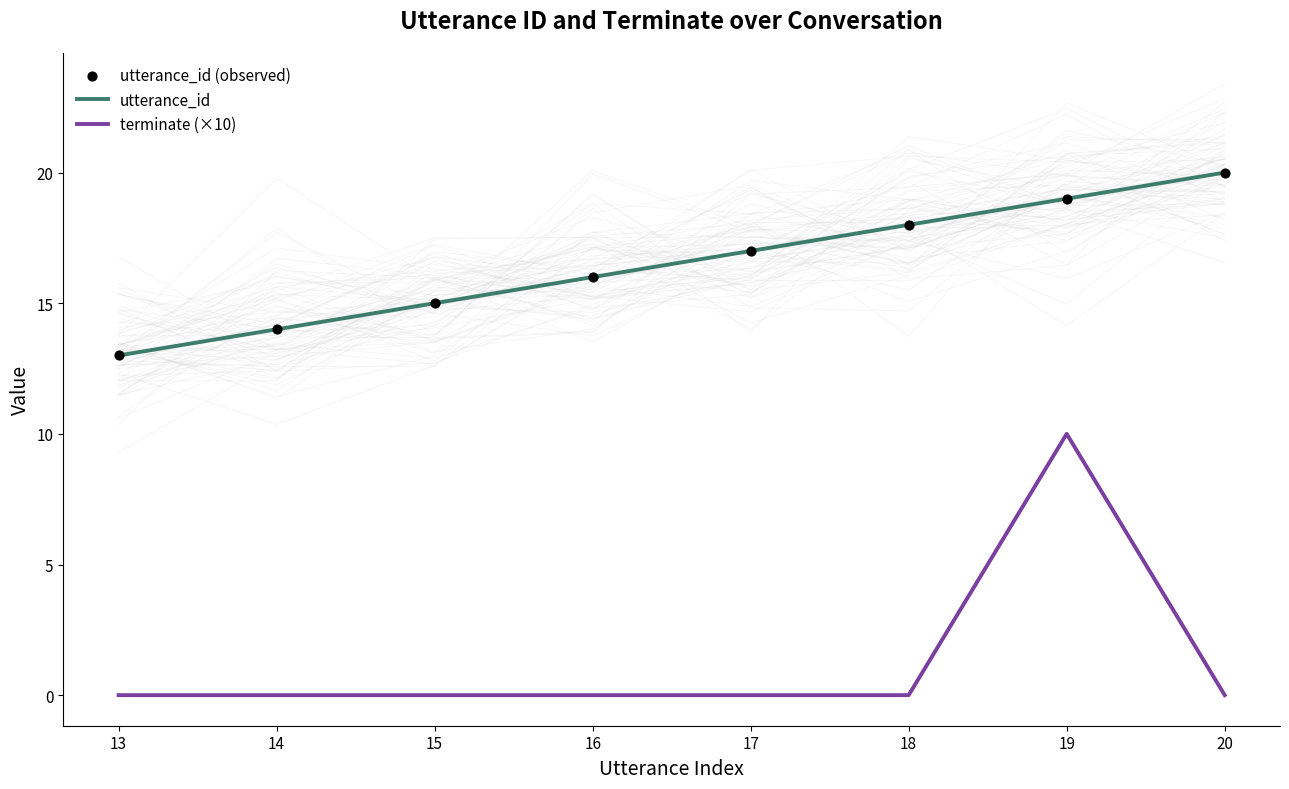

Is the value of utterance_id (observed) at 14 greater than the value of terminate (×10) at 18?

Yes